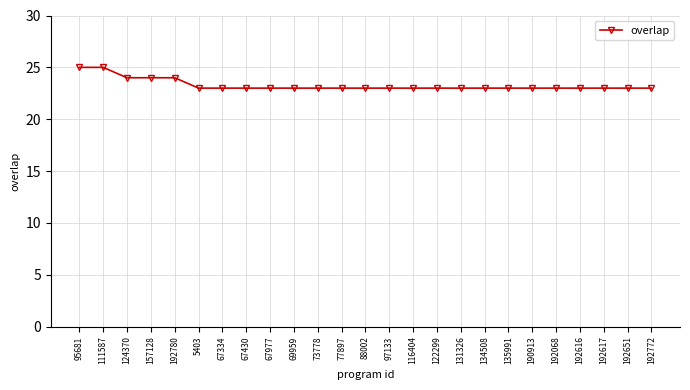

Reading left to right, list all the values displayed in this chart.

95681=25	111587=25	124370=24	157128=24	192780=24	5403=23	67334=23	67430=23	67977=23	69959=23	73778=23	77897=23	88002=23	97133=23	116404=23	122299=23	131326=23	134508=23	135991=23	190913=23	192068=23	192616=23	192617=23	192651=23	192772=23